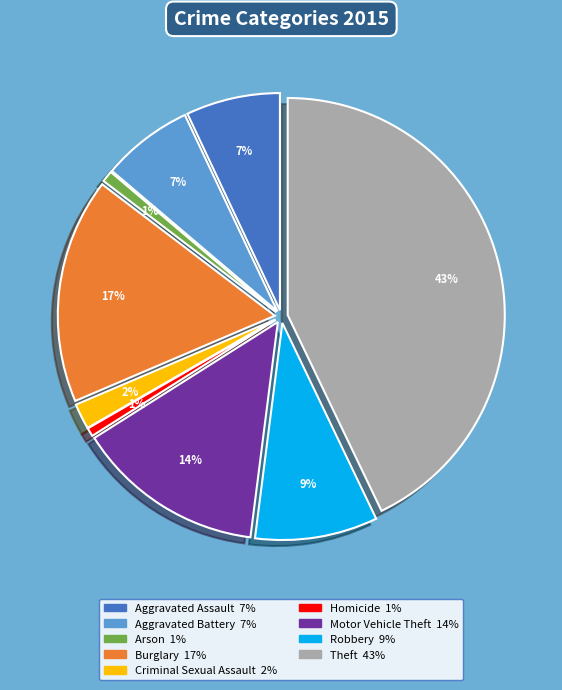

What portion of the pie excludes Aggravated Battery?

93.2%